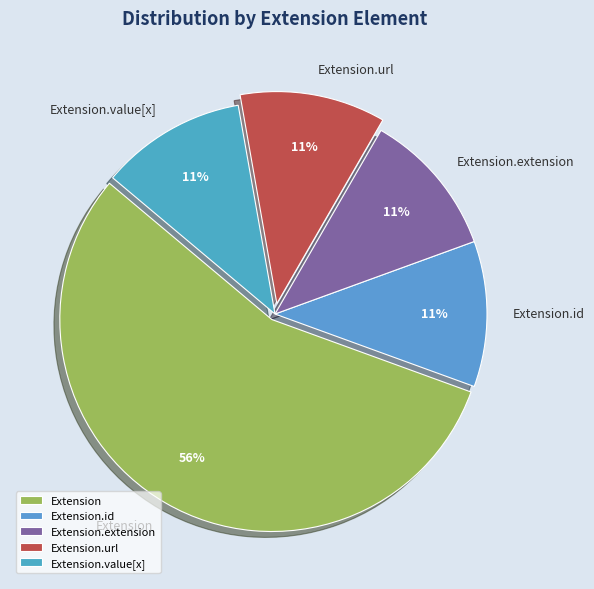

Combined, do Extension and Extension.extension account for over 50%?

Yes